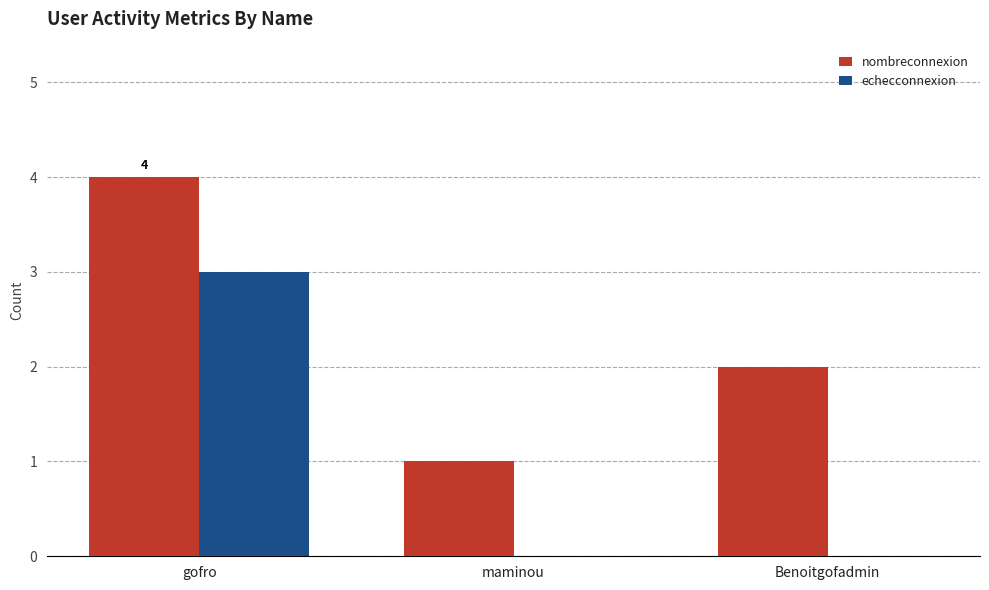

What are all the series names shown in the legend?

nombreconnexion, echecconnexion